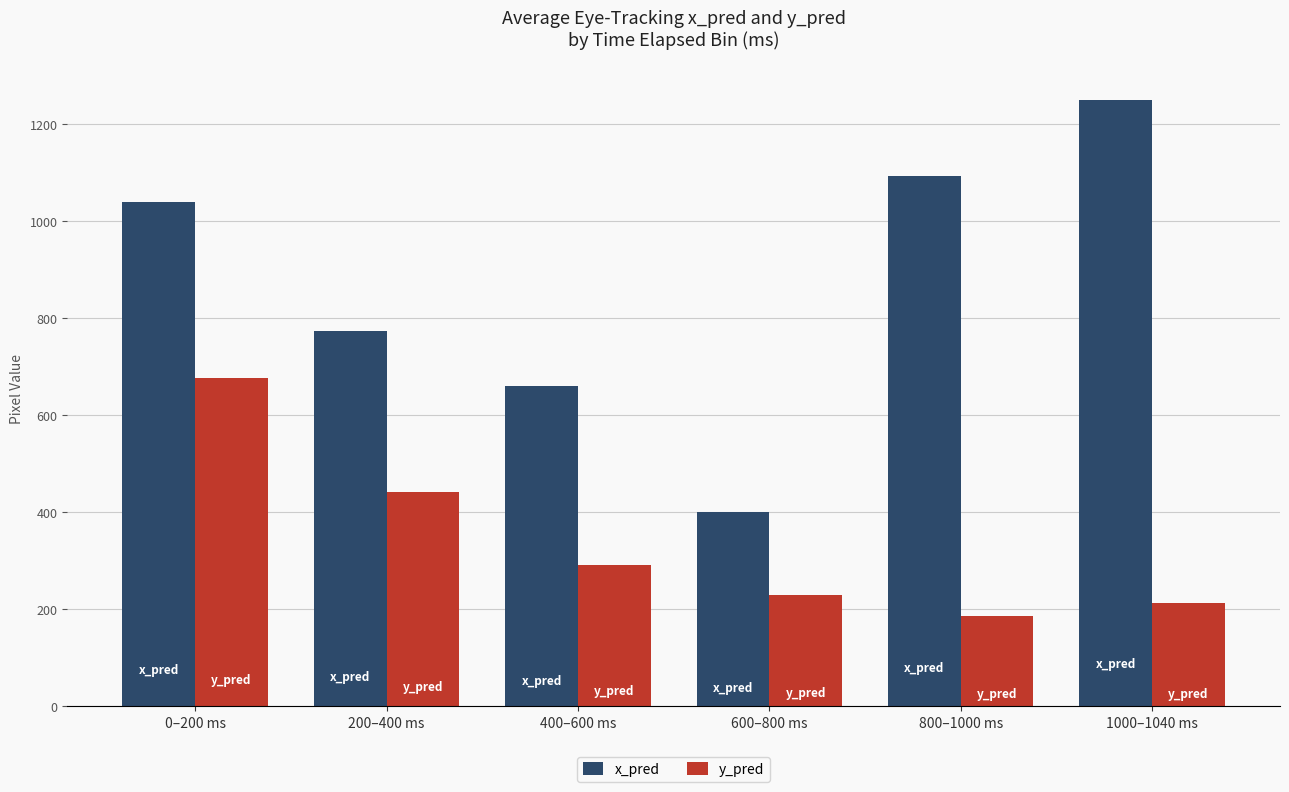

List the labels in order of y_pred value, smallest first.

800–1000 ms, 1000–1040 ms, 600–800 ms, 400–600 ms, 200–400 ms, 0–200 ms